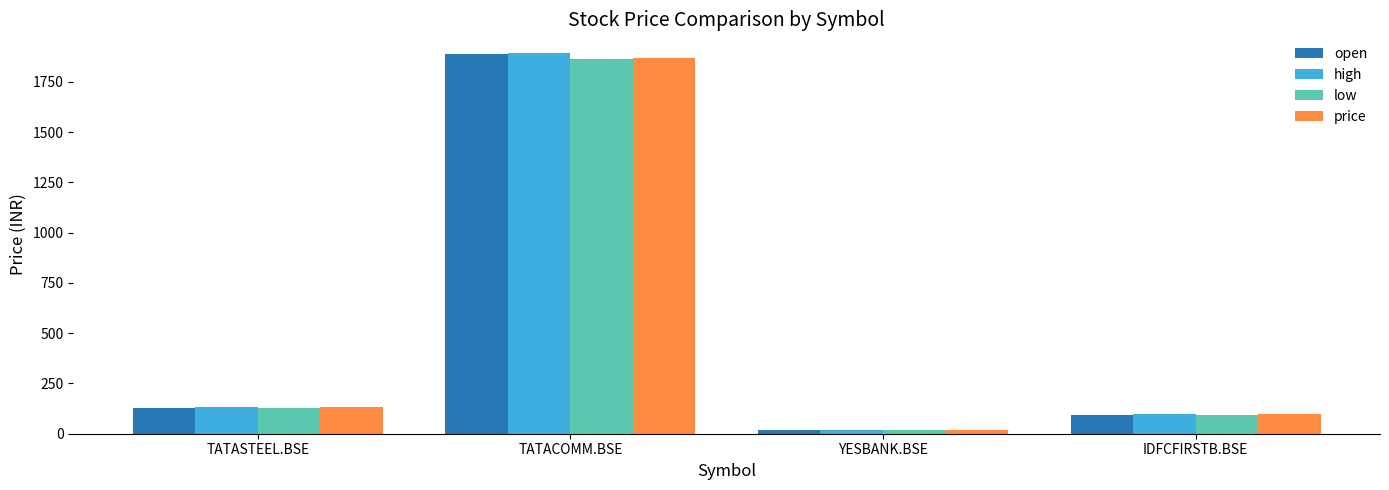

Count the number of data series in this chart.

4